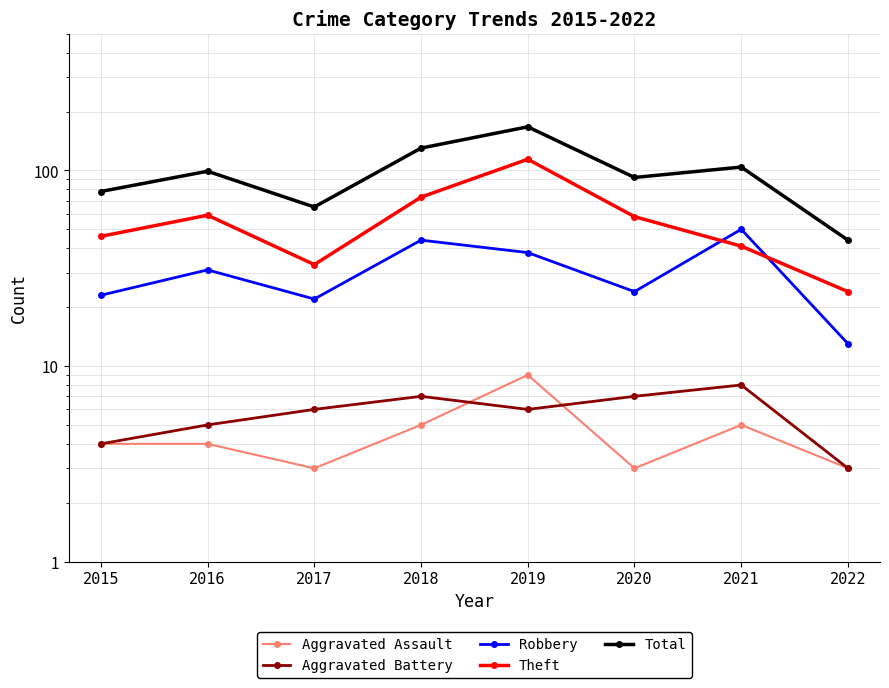

What is the sum of the Theft values at 2021 and 2018?

114